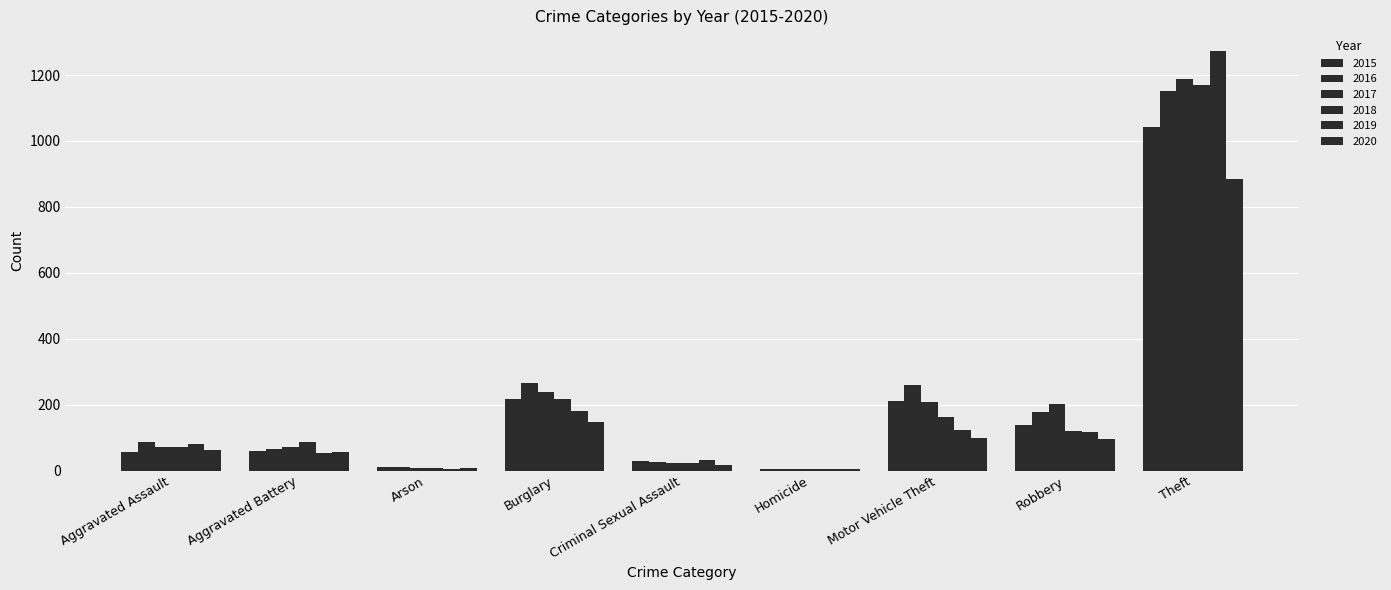

Are the bars horizontal?

No